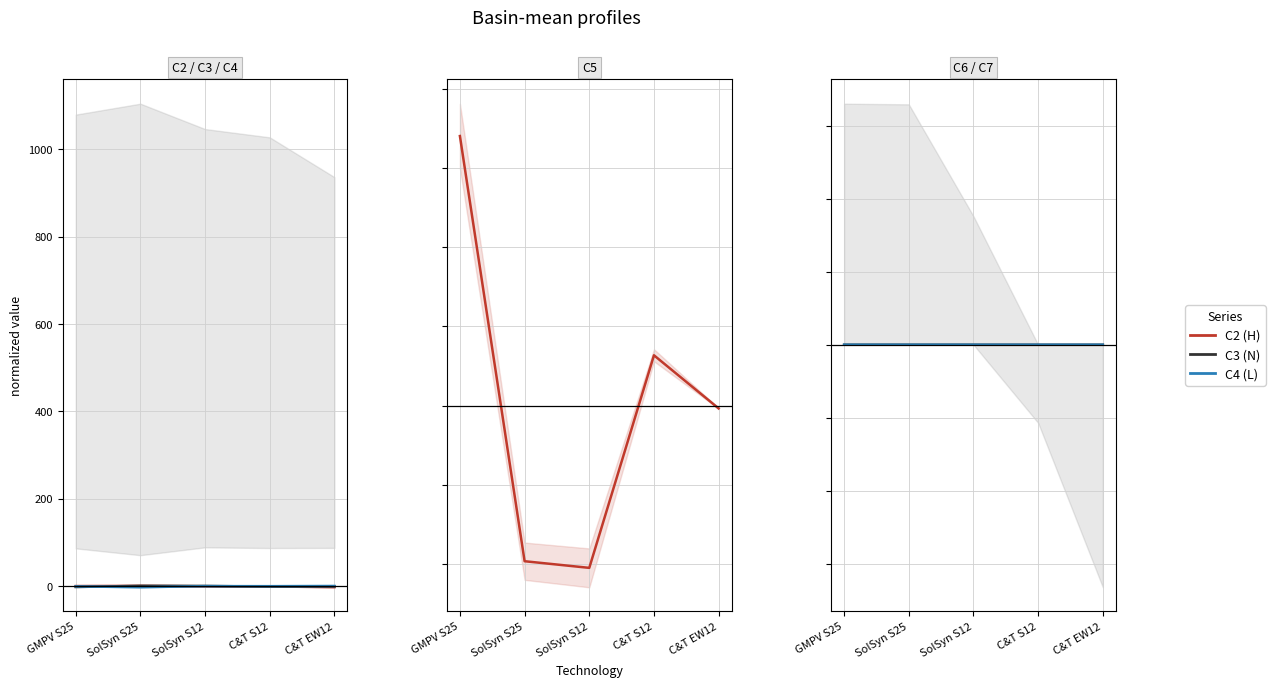

Which series changed the most between SolSyn S25 and C&T EW12?

C2 (H)